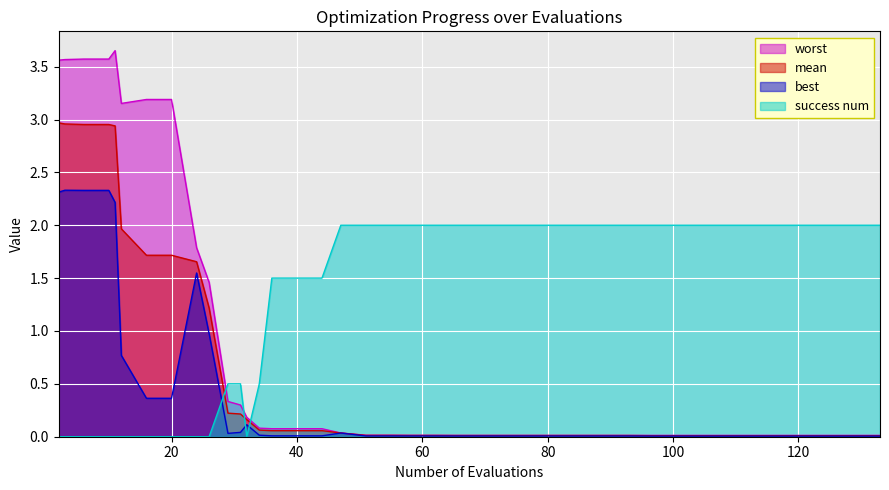

Where is worst nearest to the value 1?

26